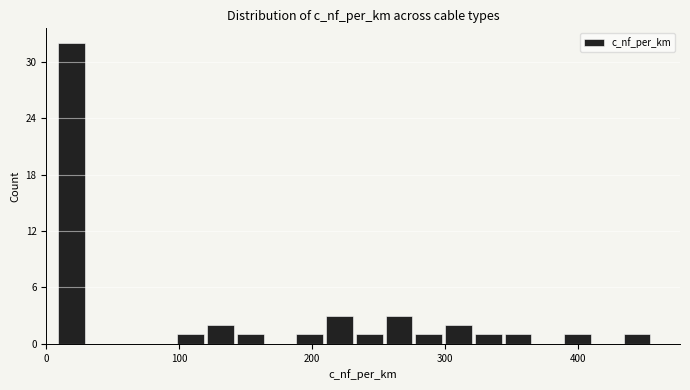

Read against the x-axis, roughly where is the centre of the tallest bar?

20